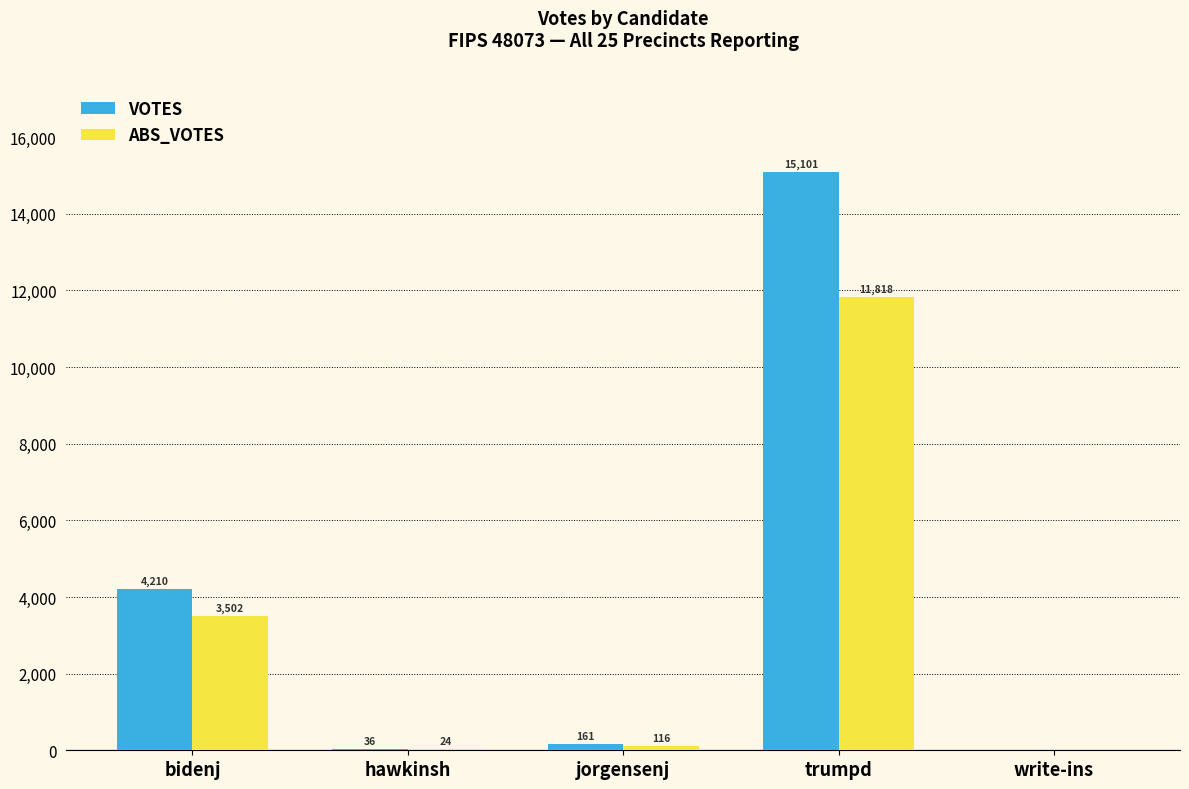

At which label is ABS_VOTES closest to 5909?

bidenj